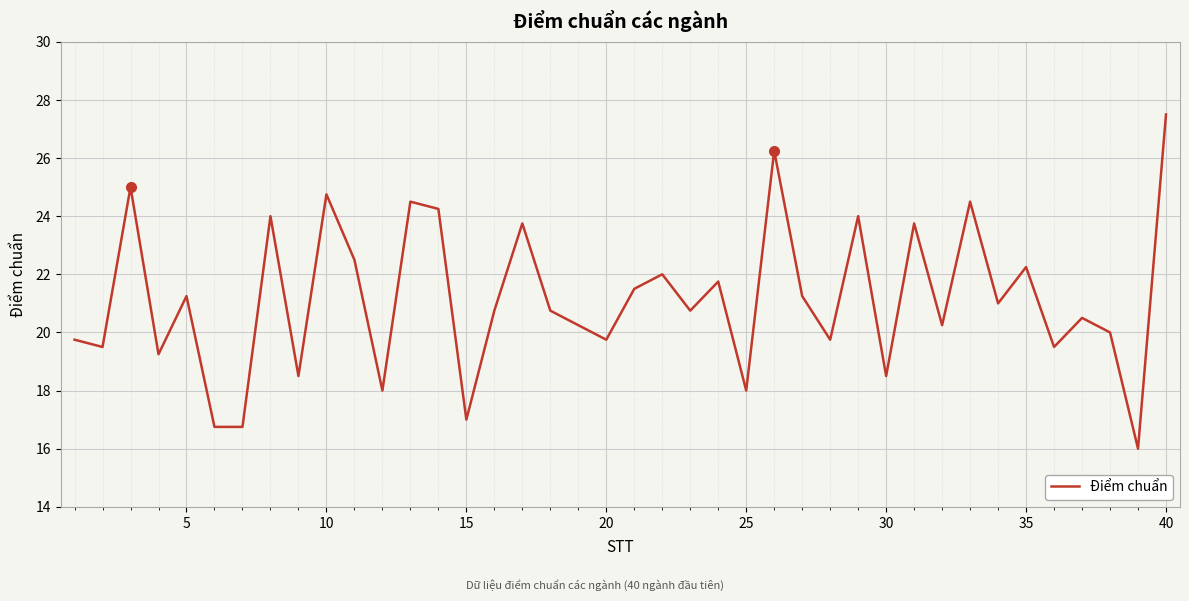

What is the maximum value shown in the chart?

27.5